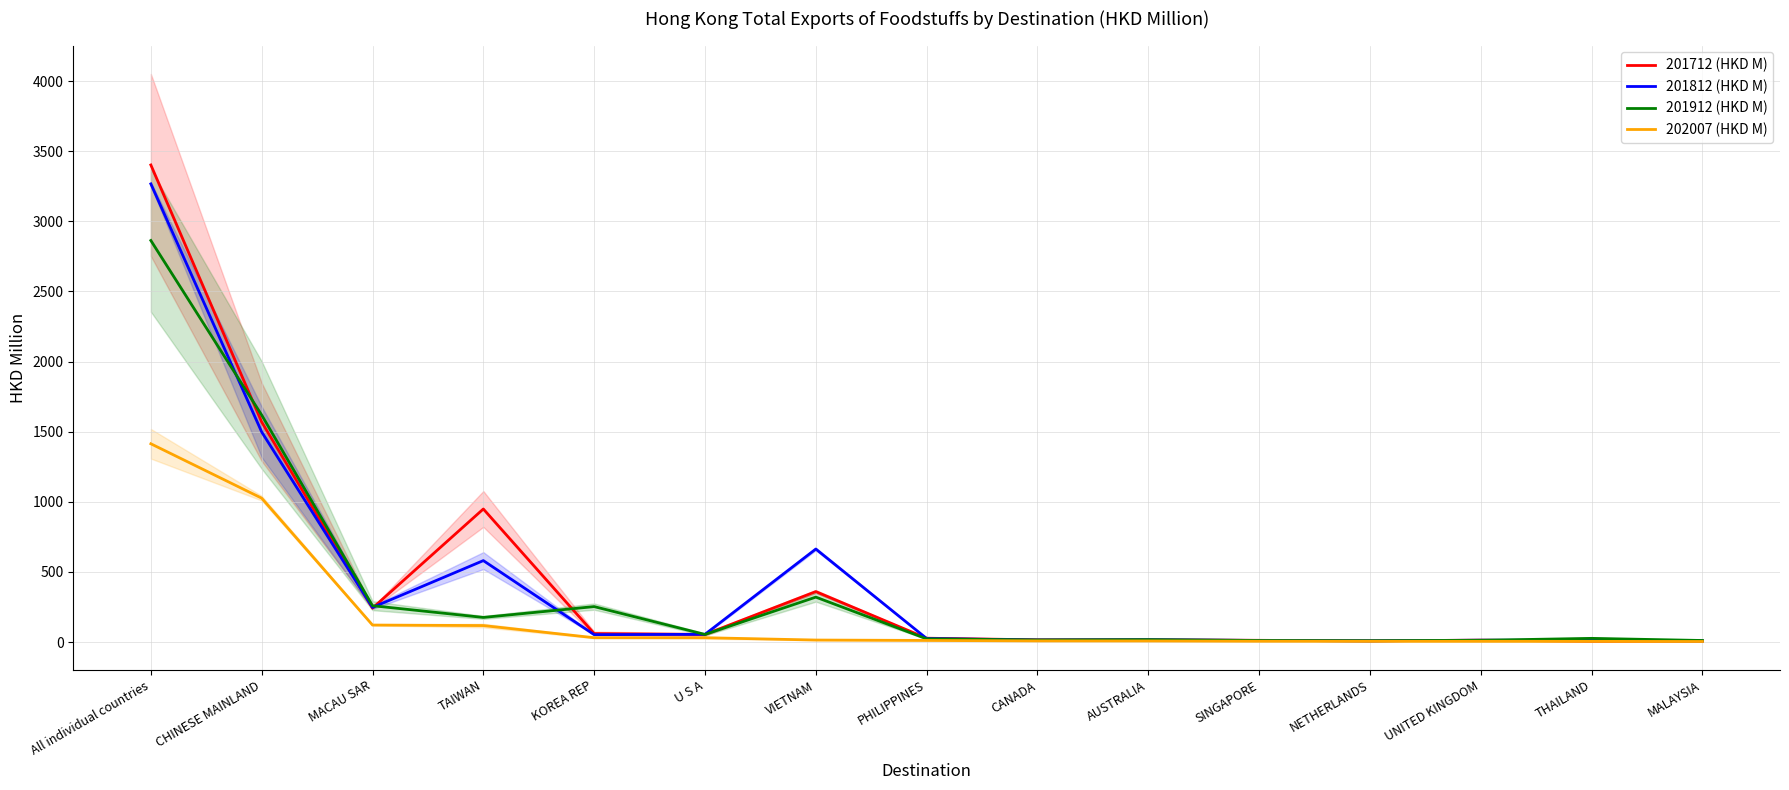

Reading left to right, transcribe all the data shown in this chart.

201712 (HKD M): All individual countries=3401.7	CHINESE MAINLAND=1569.0	MACAU SAR=241.7	TAIWAN=948.7	KOREA REP=60.3	U S A=54.1	VIETNAM=359.8	PHILIPPINES=27.3	CANADA=15.6	AUSTRALIA=15.5	SINGAPORE=12.1	NETHERLANDS=8.1	UNITED KINGDOM=13.4	THAILAND=5.8	MALAYSIA=7.0
201812 (HKD M): All individual countries=3266.8	CHINESE MAINLAND=1498.0	MACAU SAR=246.8	TAIWAN=580.6	KOREA REP=52.5	U S A=55.0	VIETNAM=663.1	PHILIPPINES=25.1	CANADA=14.4	AUSTRALIA=16.3	SINGAPORE=11.4	NETHERLANDS=8.7	UNITED KINGDOM=13.0	THAILAND=12.8	MALAYSIA=7.2
201912 (HKD M): All individual countries=2863.1	CHINESE MAINLAND=1618.5	MACAU SAR=259.1	TAIWAN=175.4	KOREA REP=252.6	U S A=54.1	VIETNAM=320.2	PHILIPPINES=22.6	CANADA=14.6	AUSTRALIA=16.8	SINGAPORE=10.9	NETHERLANDS=9.3	UNITED KINGDOM=12.3	THAILAND=26.1	MALAYSIA=10.9
202007 (HKD M): All individual countries=1413.7	CHINESE MAINLAND=1025.8	MACAU SAR=121.0	TAIWAN=117.4	KOREA REP=30.7	U S A=30.7	VIETNAM=14.2	PHILIPPINES=11.3	CANADA=7.9	AUSTRALIA=7.6	SINGAPORE=5.8	NETHERLANDS=5.3	UNITED KINGDOM=5.2	THAILAND=4.8	MALAYSIA=3.8